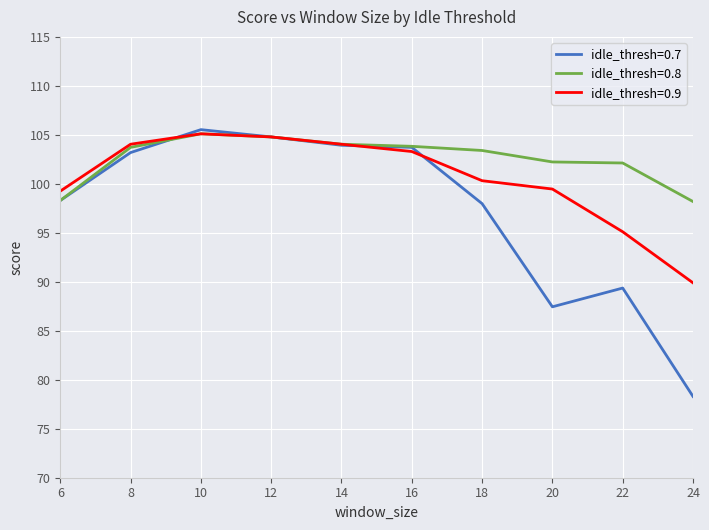

True or false: idle_thresh=0.9 has more than 1 interior local peaks.

False